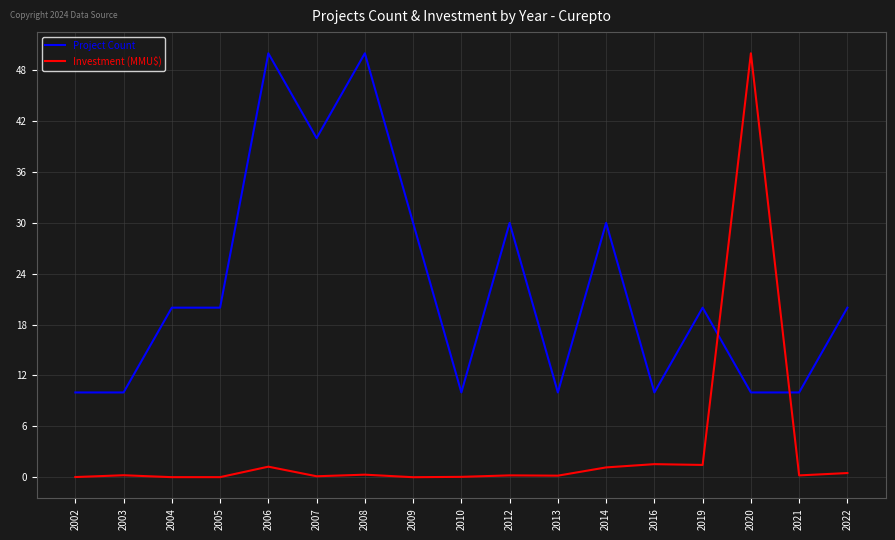

Where do Project Count and Investment (MMU$) first cross each other?

2019 and 2020